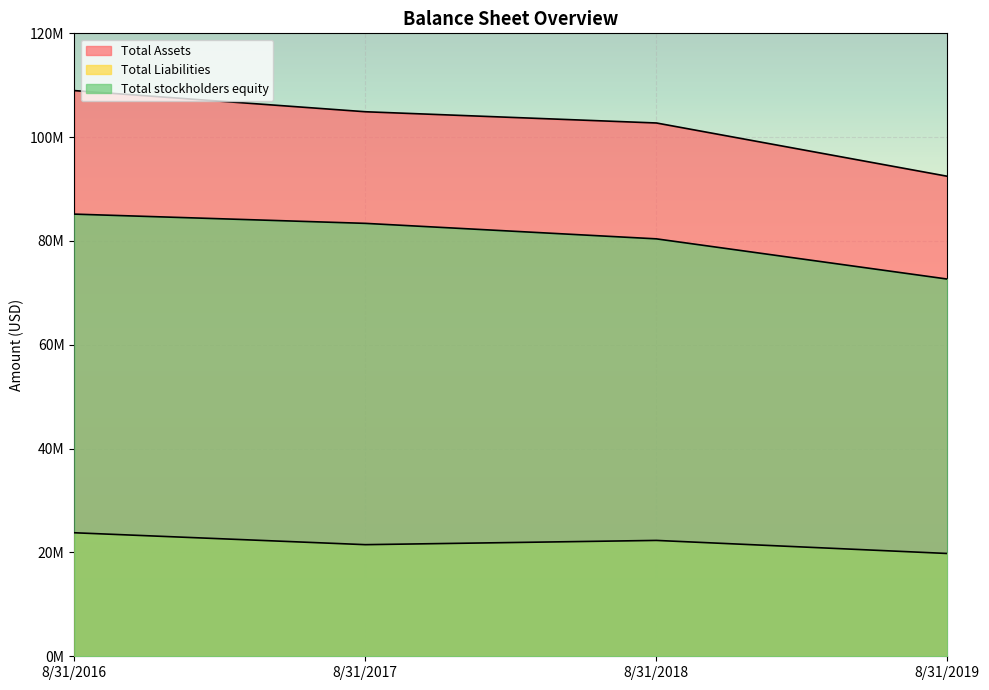

The value of Total Assets at 8/31/2019 is 92463000. True or false?

True